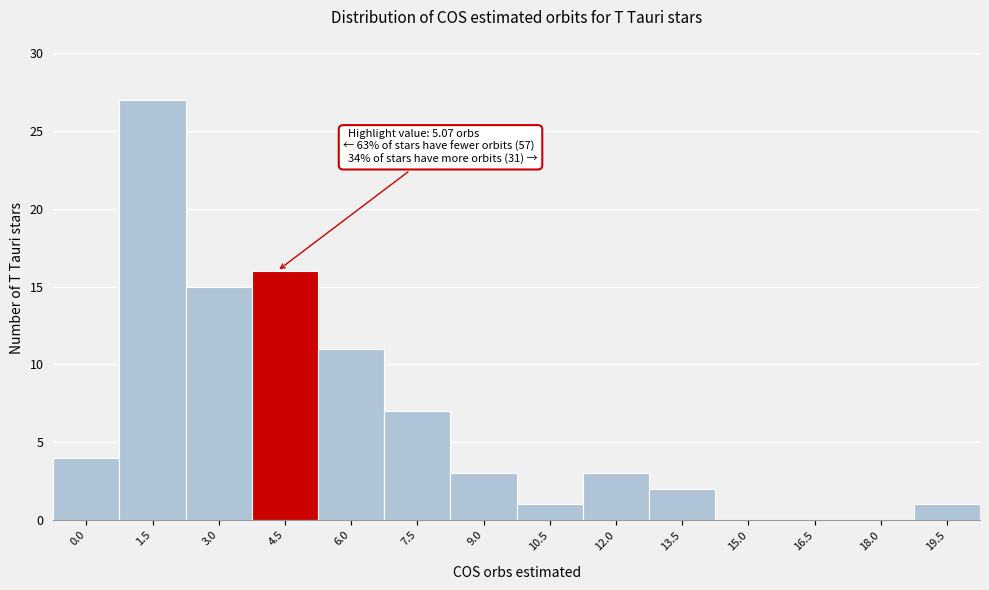

Reading right to left, transcribe all the data shown in this chart.

19.5=1	18.0=0	16.5=0	15.0=0	13.5=2	12.0=3	10.5=1	9.0=3	7.5=7	6.0=11	4.5=16	3.0=15	1.5=27	0.0=4